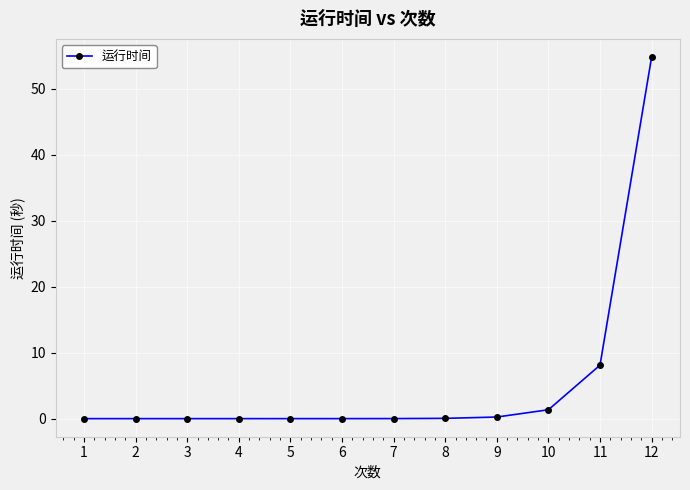

Count the number of categories in the chart.

12